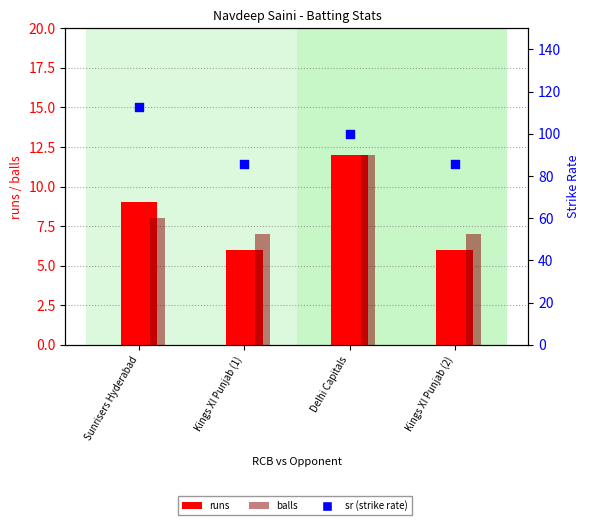

Which series has the largest total across all categories?

sr